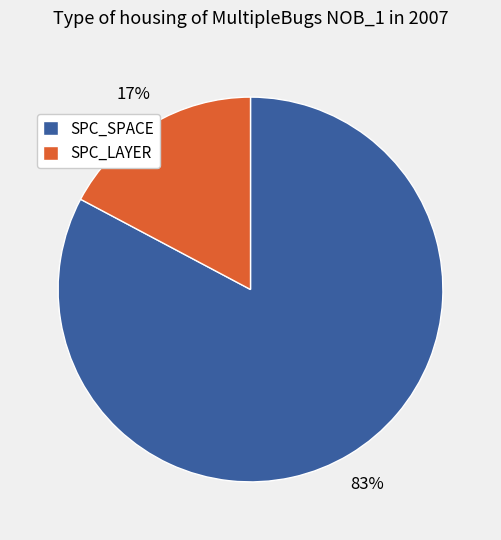

What is the largest slice in the pie chart?

SPC_SPACE